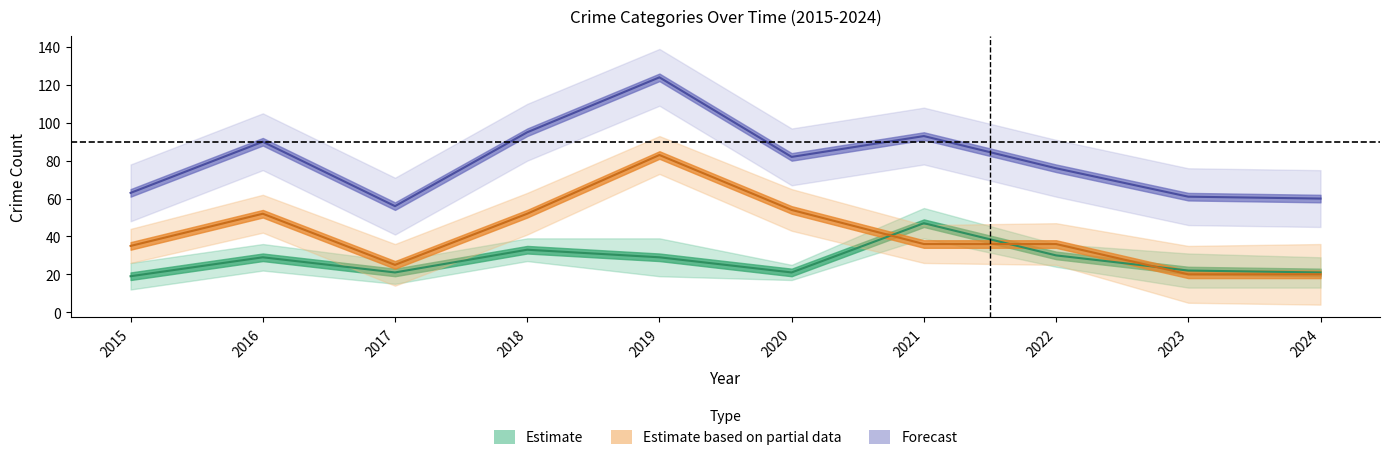

True or false: Robbery and Total cross at least once.

False